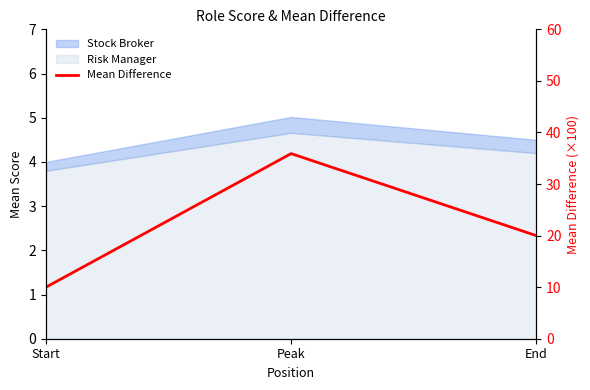

Where is the data nearest to the value 22?

End